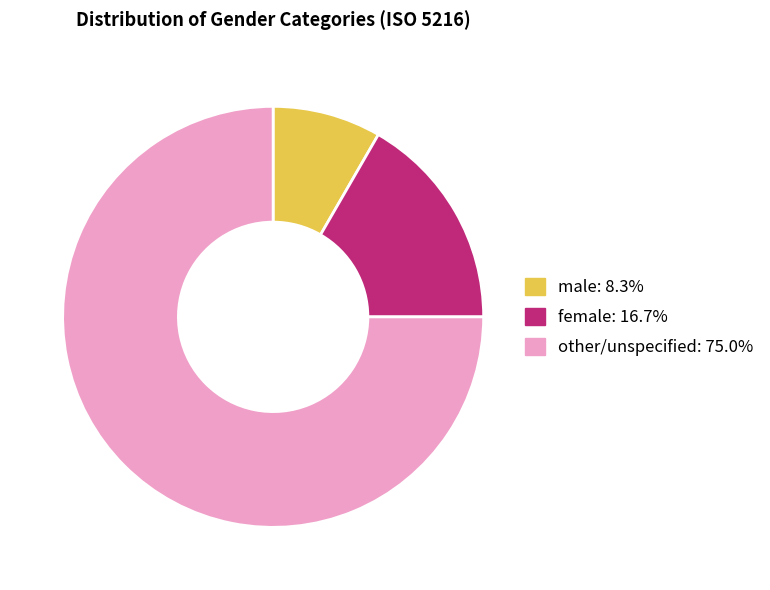

Count the number of slices in the pie.

3